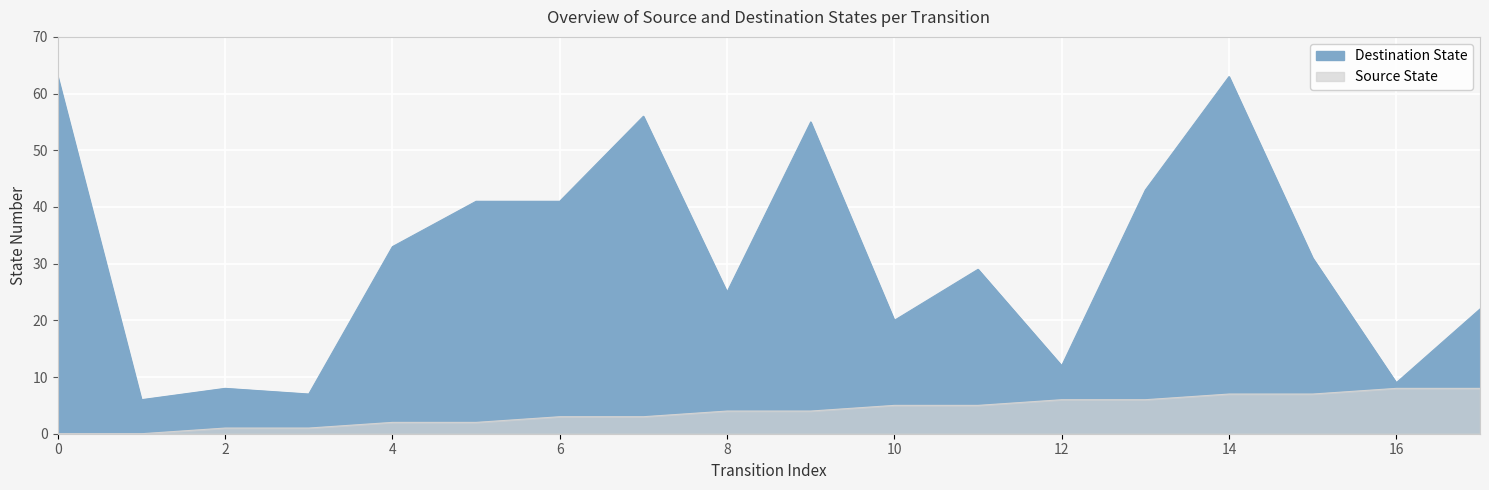

True or false: Source State and Destination State cross at least once.

False